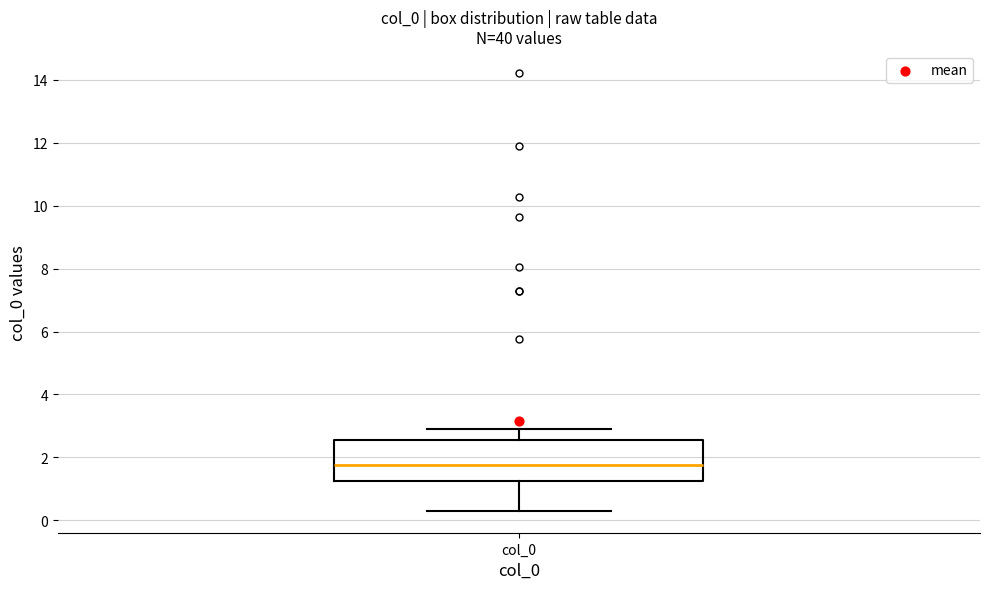

Transcribe this box plot: give where the median line is, the range the box spans, and where the two whiskers end, as read against the y-axis. The values are not printed on the chart, so give them approximately, as read against the axis.

median 1.8, box 1.2 to 2.6, whiskers 0.4 to 3.0